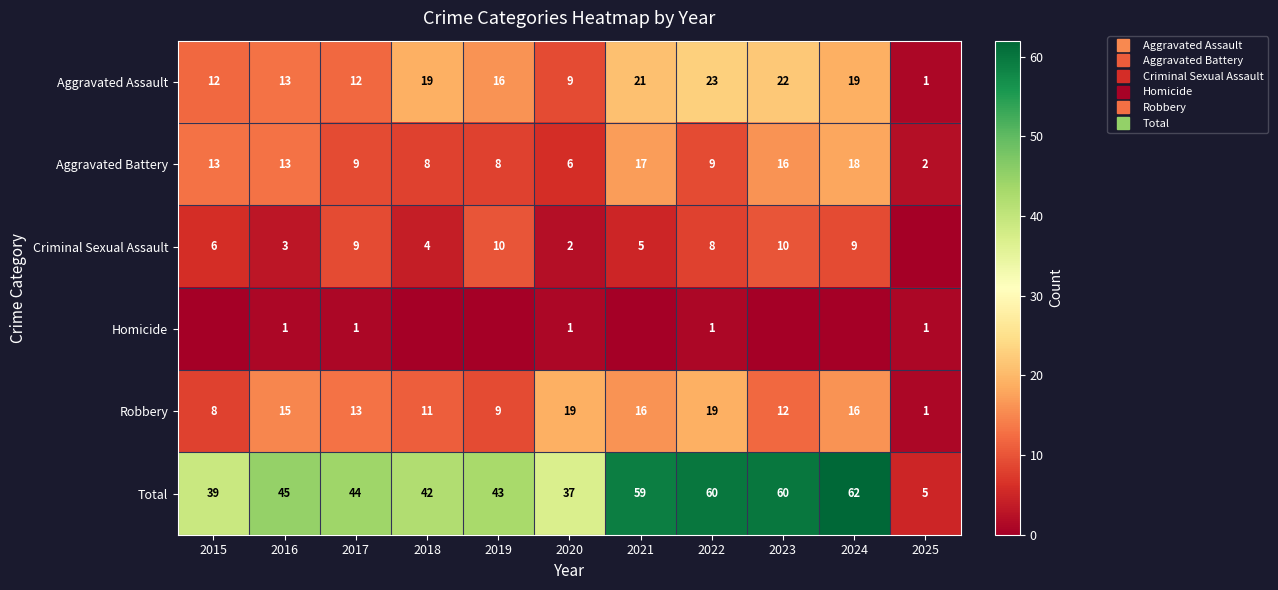

How many data points in Total are less than 44?

5